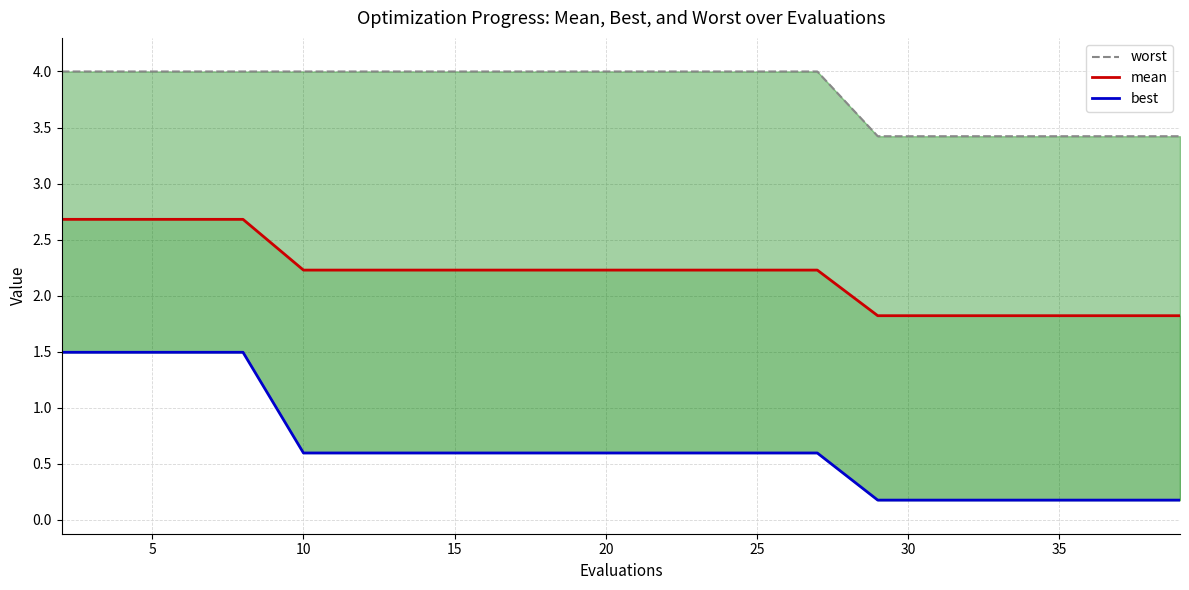

Count the mean values in the range 1 to 2.

6